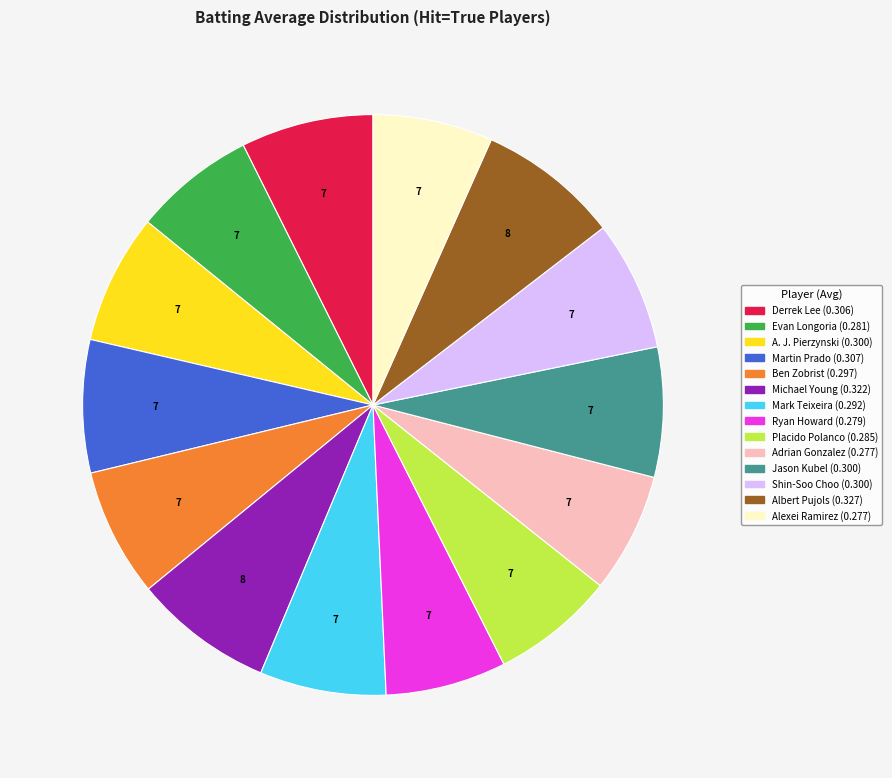

Does any single category account for the majority?

No